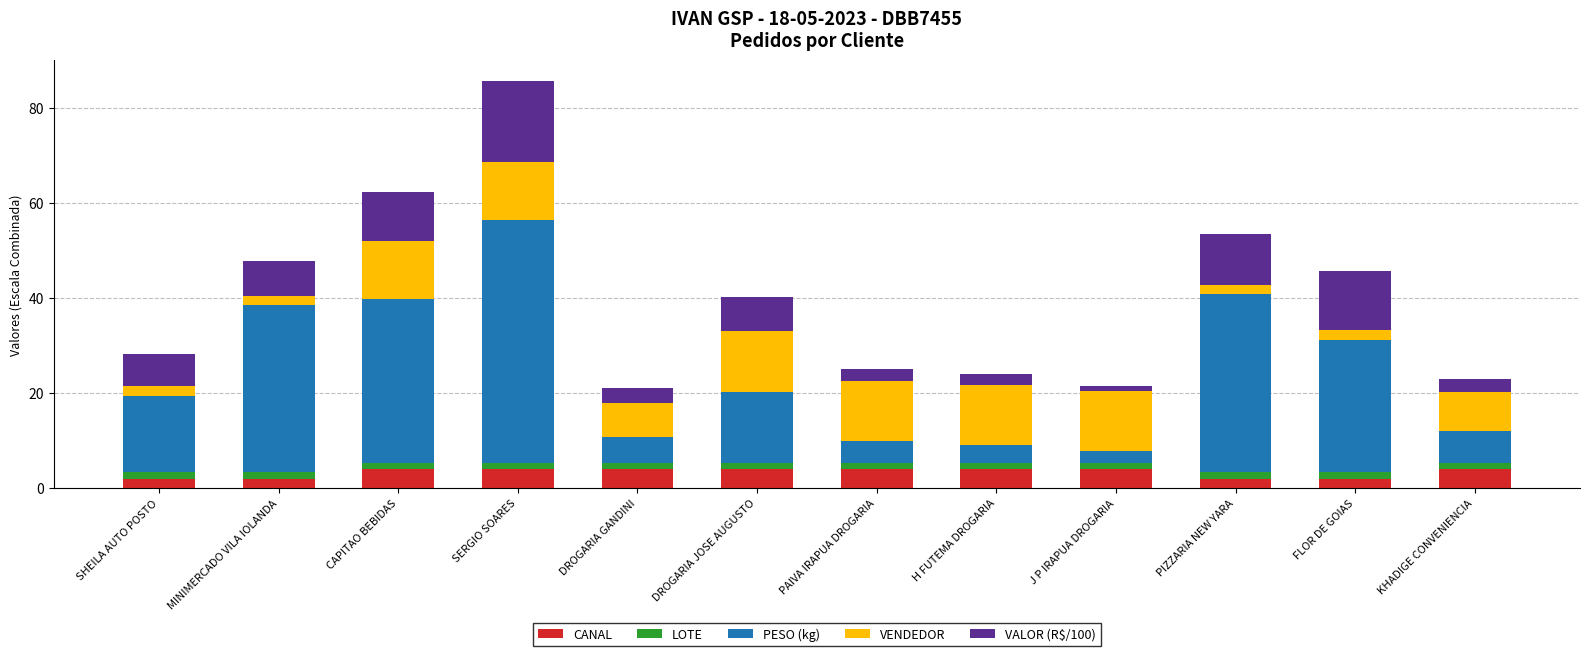

How many bars are there in total?

12